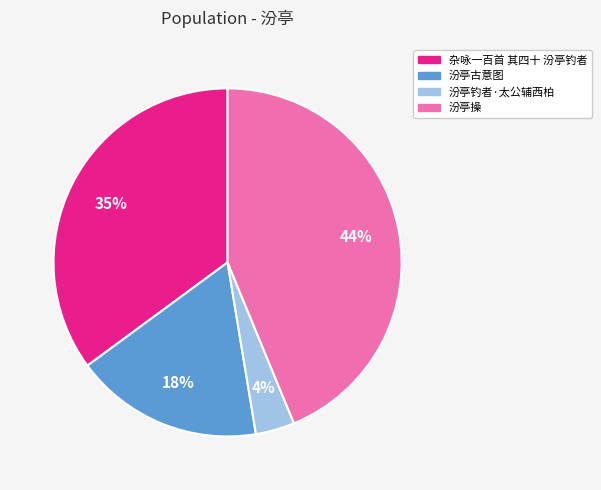

Between 汾亭古意图 and 汾亭操, which is larger?

汾亭操